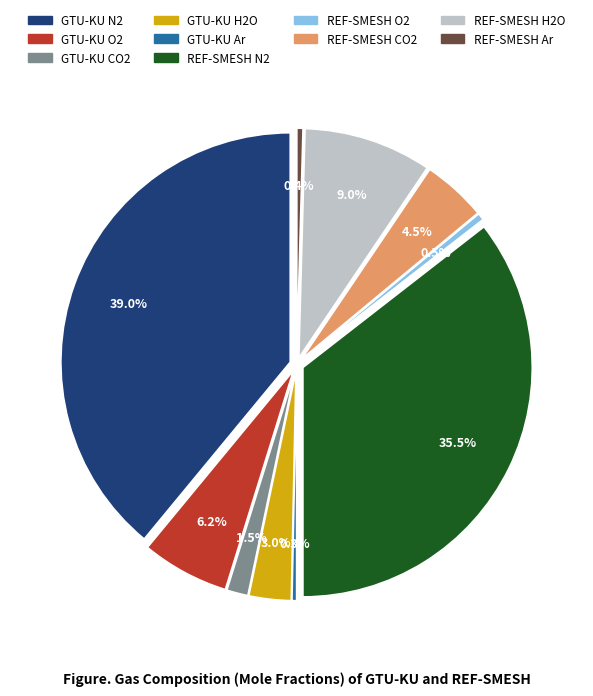

Is it true that PEVD-IVD is 1% of the pie?

False